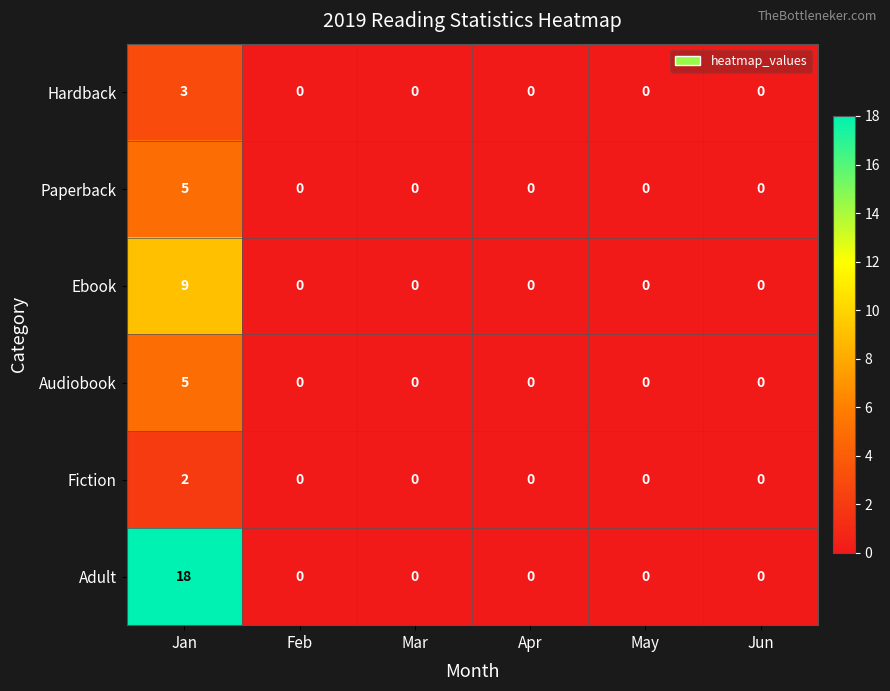

At which label does Fiction reach its peak?

Jan